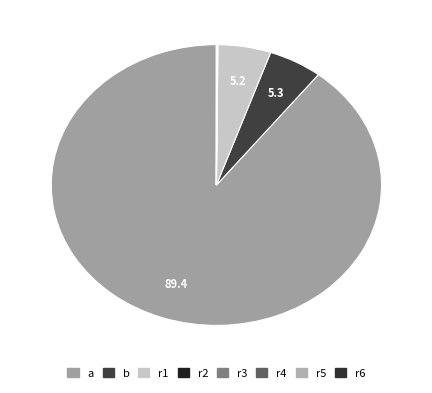

Between r3 and r6, which is larger?

r3